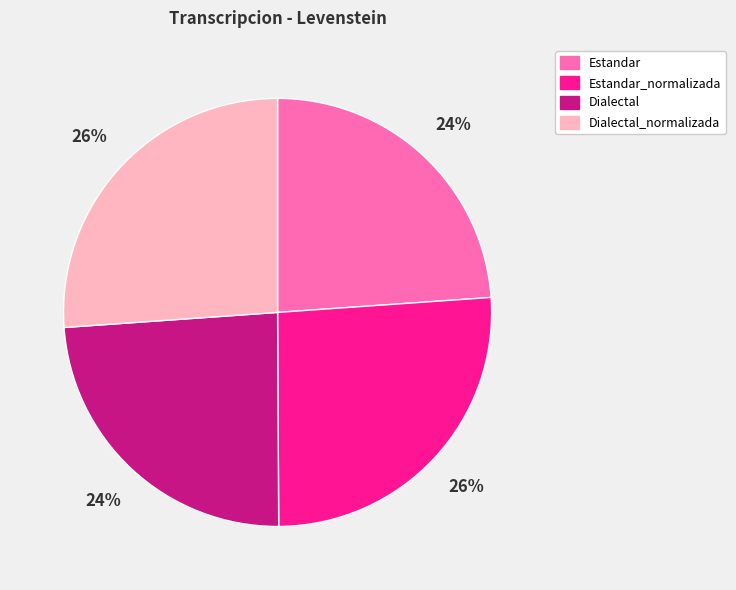

To the nearest percent, what is the average slice percentage?

25%